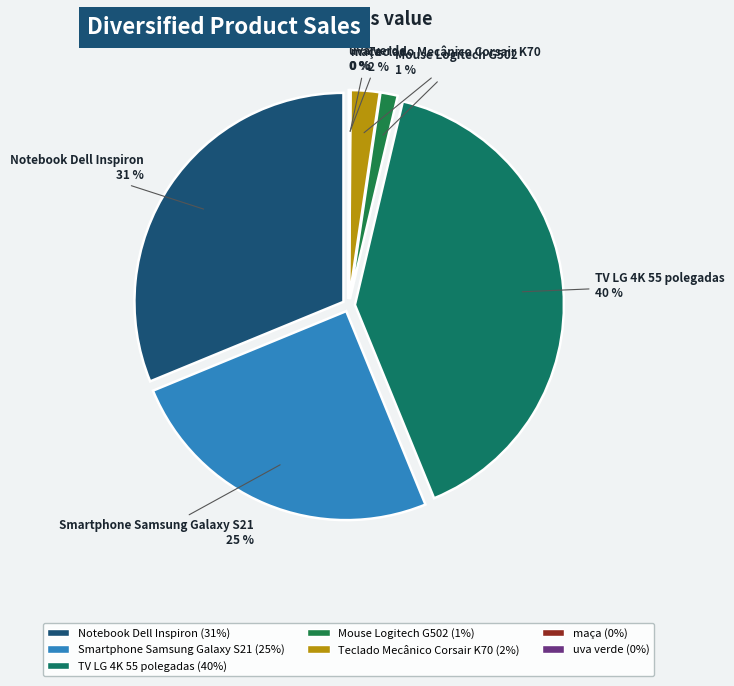

Which has a higher value, Notebook Dell Inspiron or Smartphone Samsung Galaxy S21?

Notebook Dell Inspiron